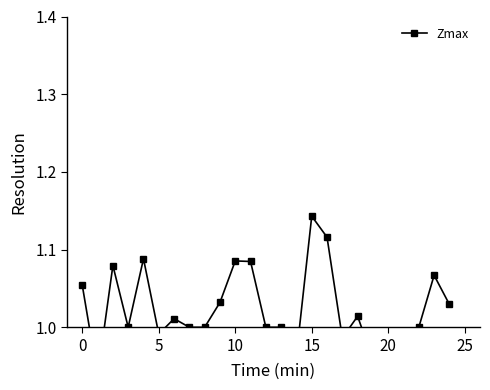

Between 24 and 20, which is larger?

24